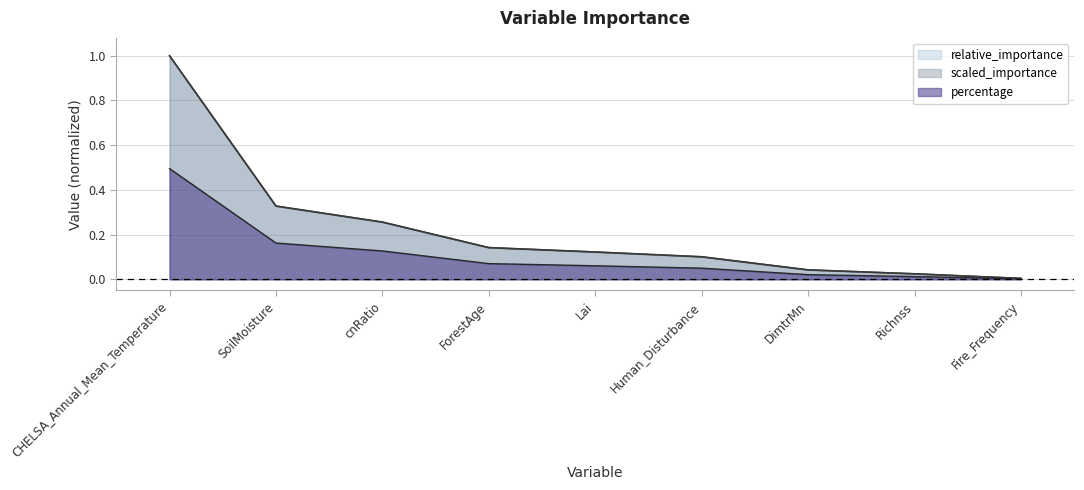

What is the difference between the highest and lowest values at cnRatio?

0.1